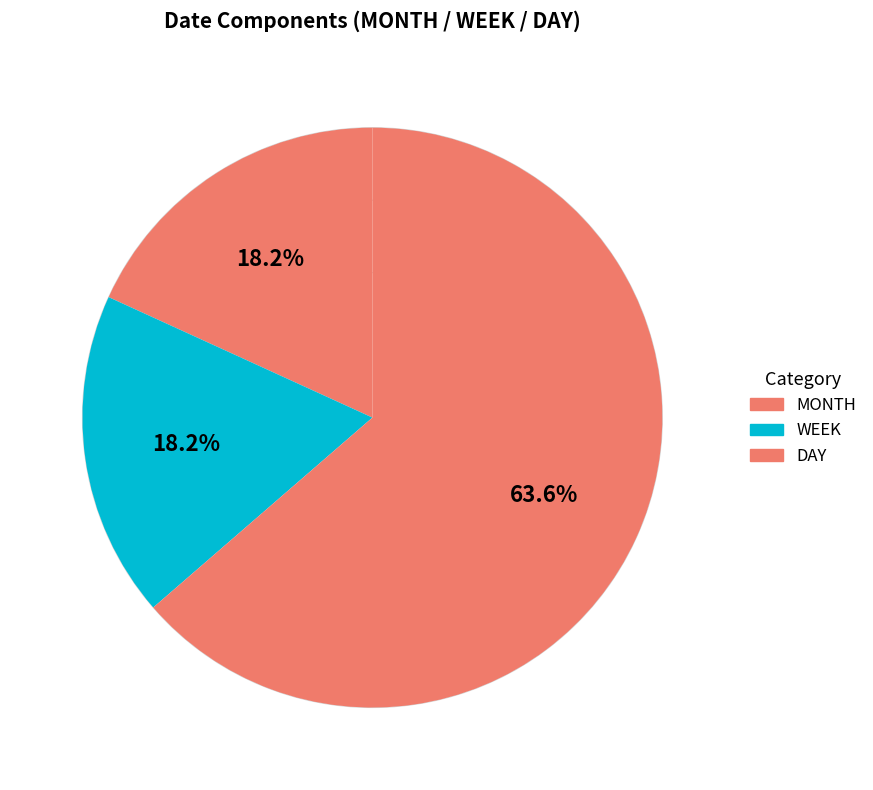

Is it true that MONTH is 1% of the pie?

False